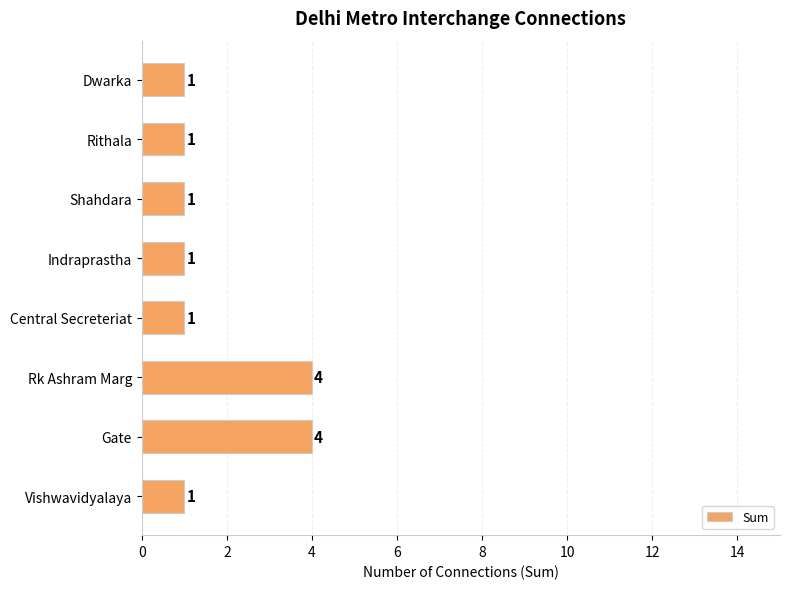

How many values are between 1 and 4?

8